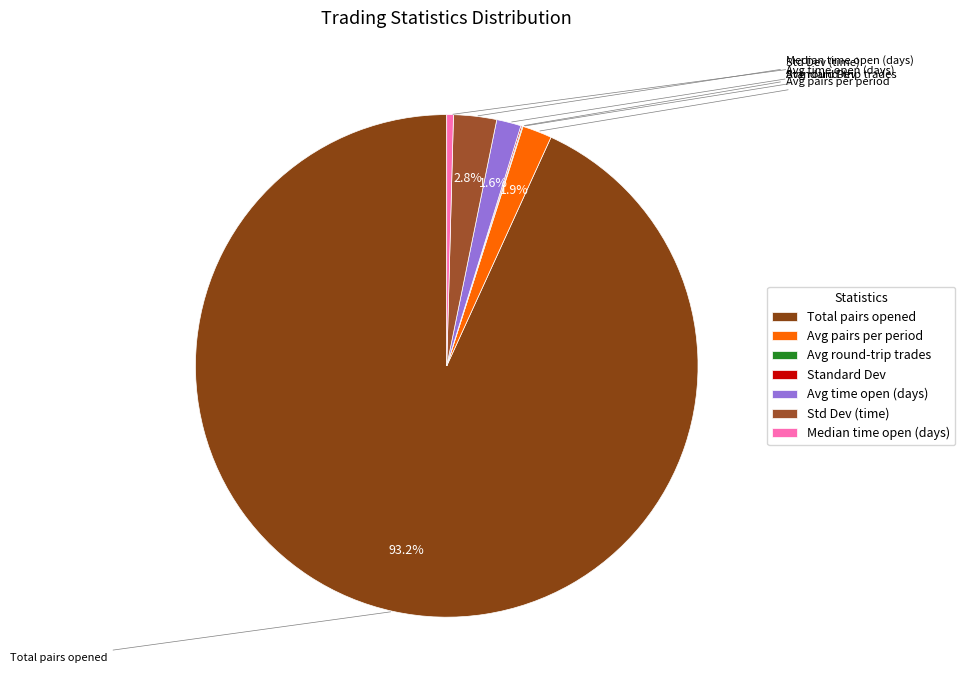

How much of the chart is everything except Avg pairs per period?

98.1%